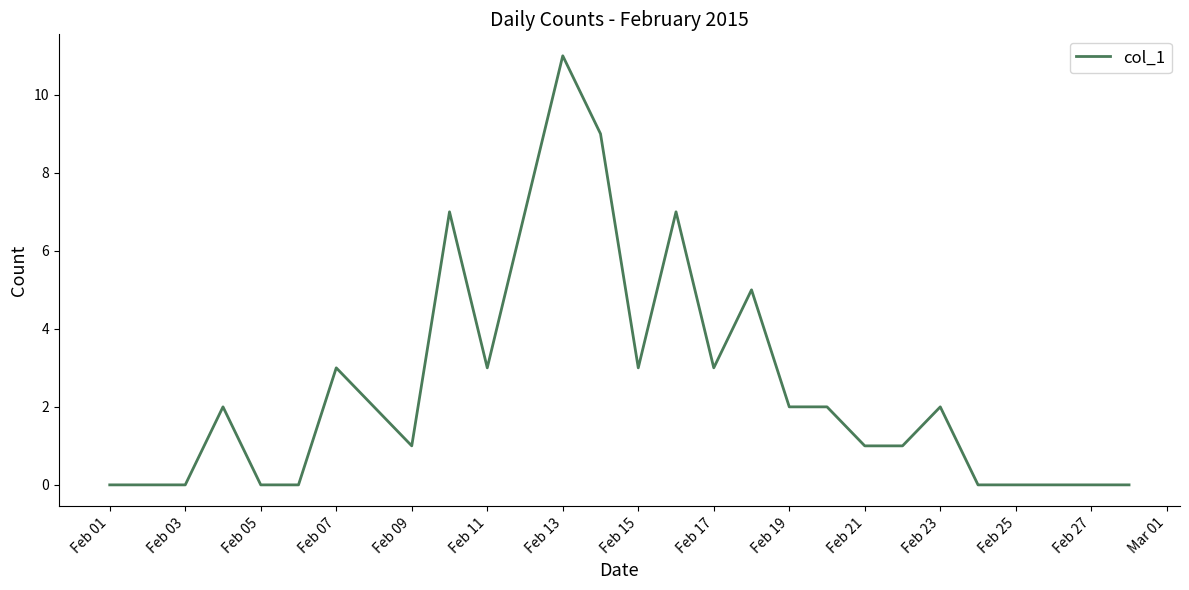

What is the greatest value displayed?

11